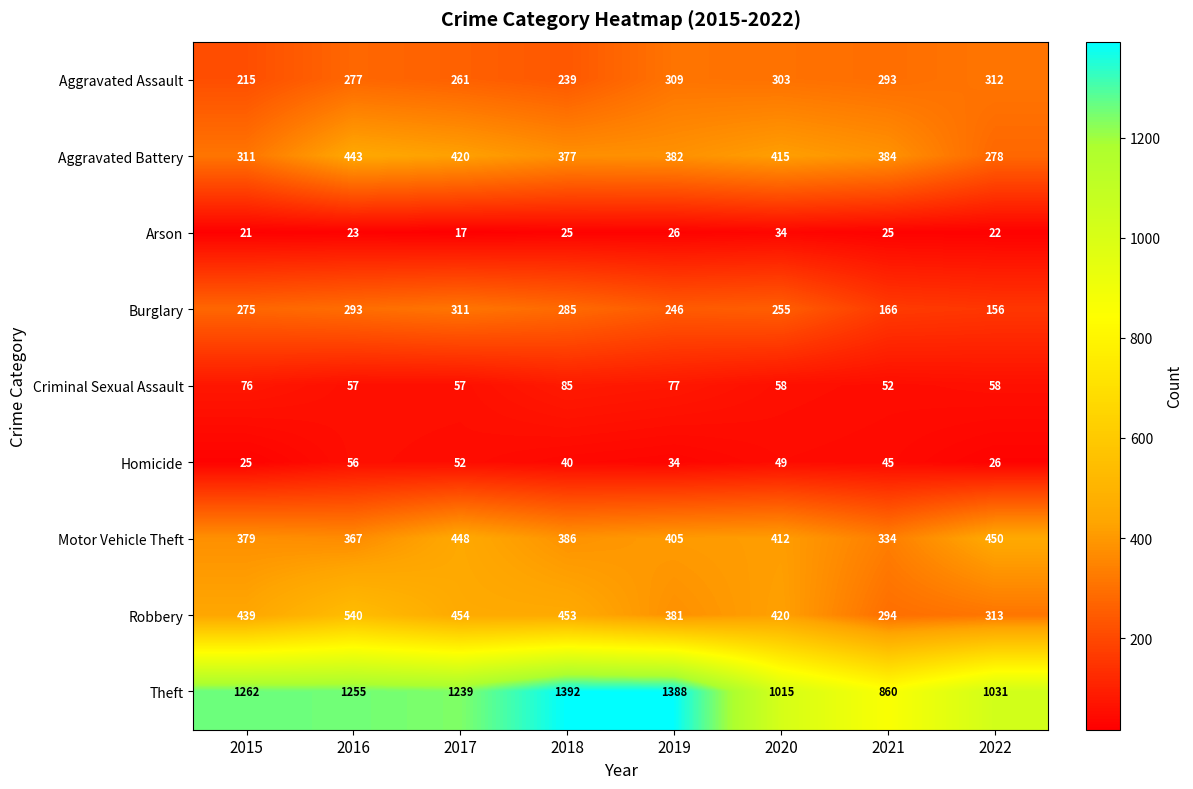

Which series has the largest total across all categories?

Theft